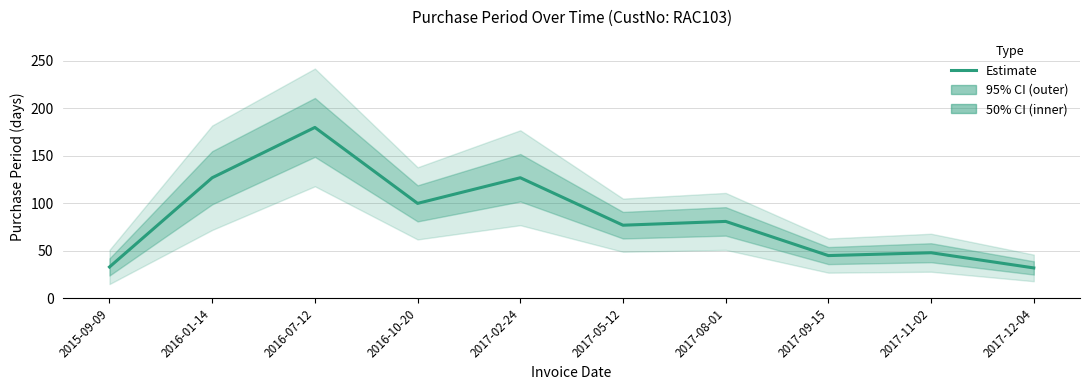

How many values are below 81?

5